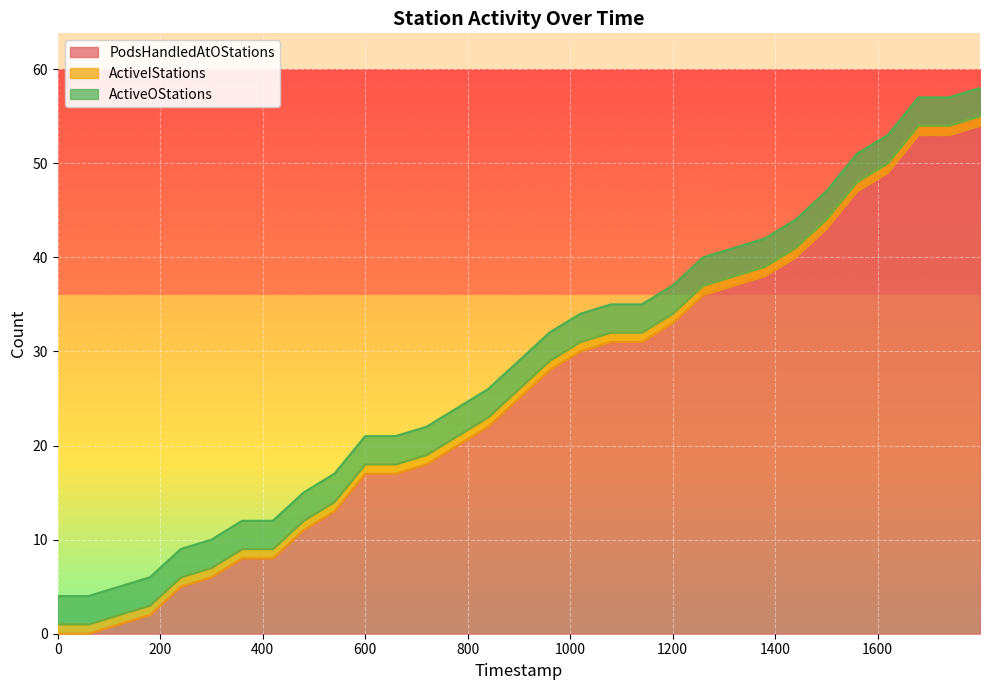

What is the sum of the ActiveOStations values at 30 and 25?

6